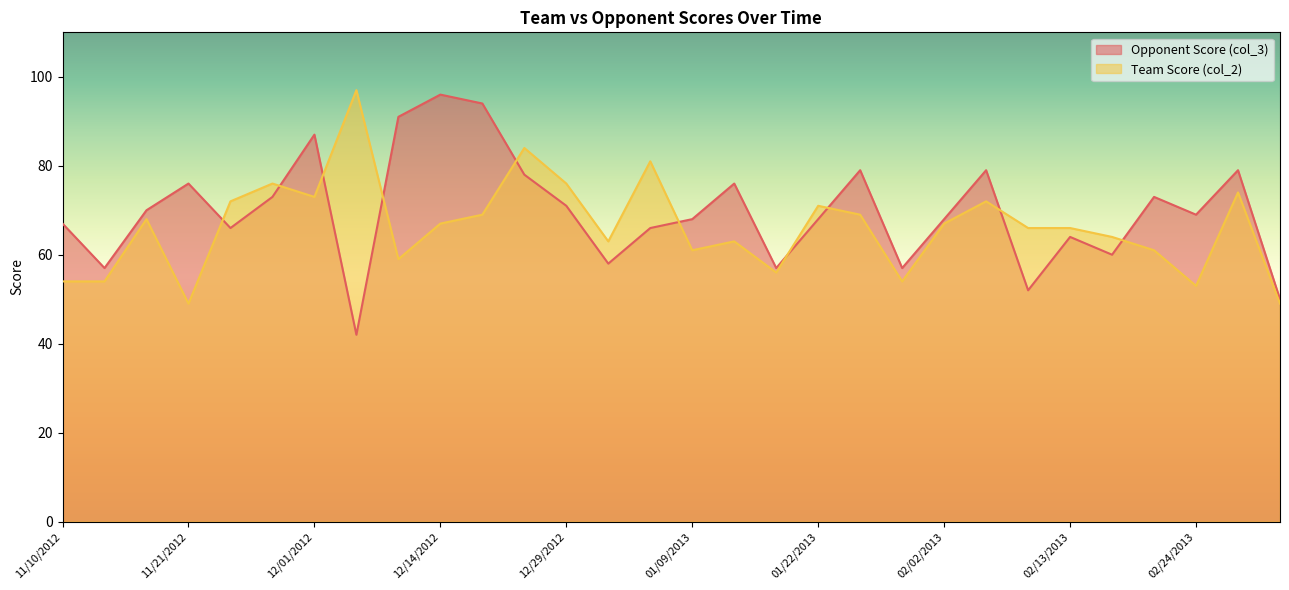

The value of Team Score (col_2) at 12/01/2012 is 73. True or false?

True